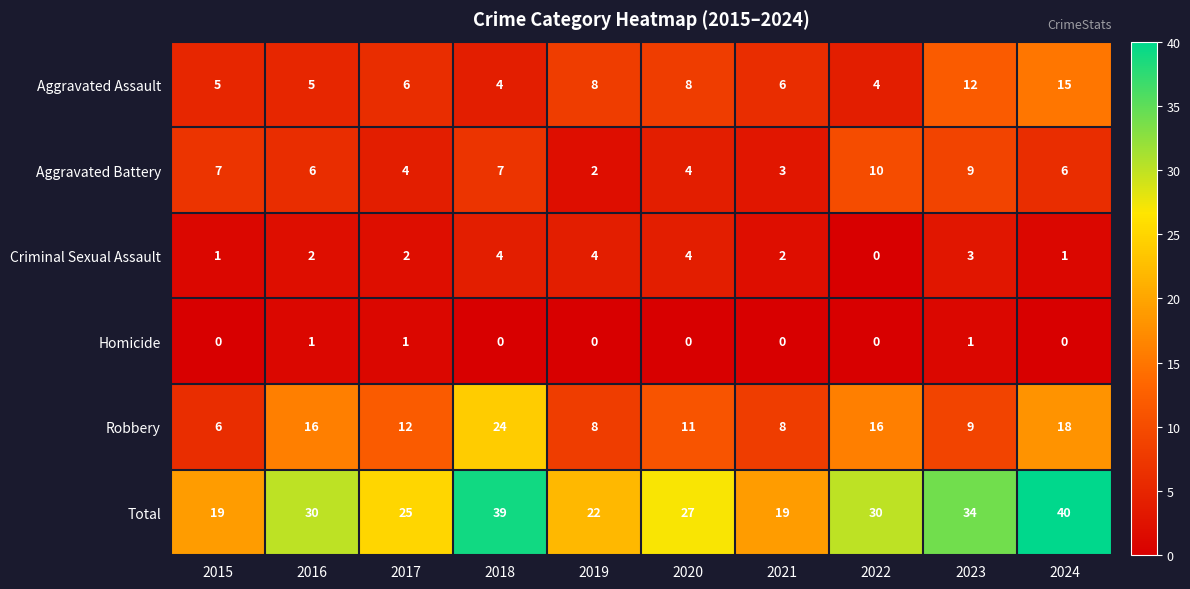

Which series has the largest range (max minus min)?

Total